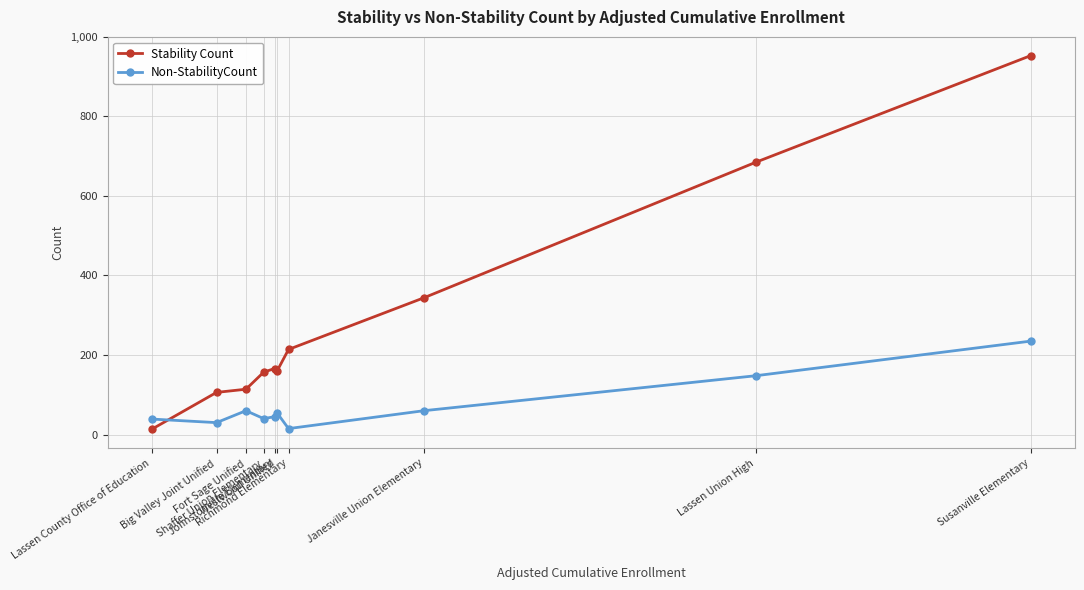

Read the Stability Count value at Susanville Elementary, to the nearest 50.

950